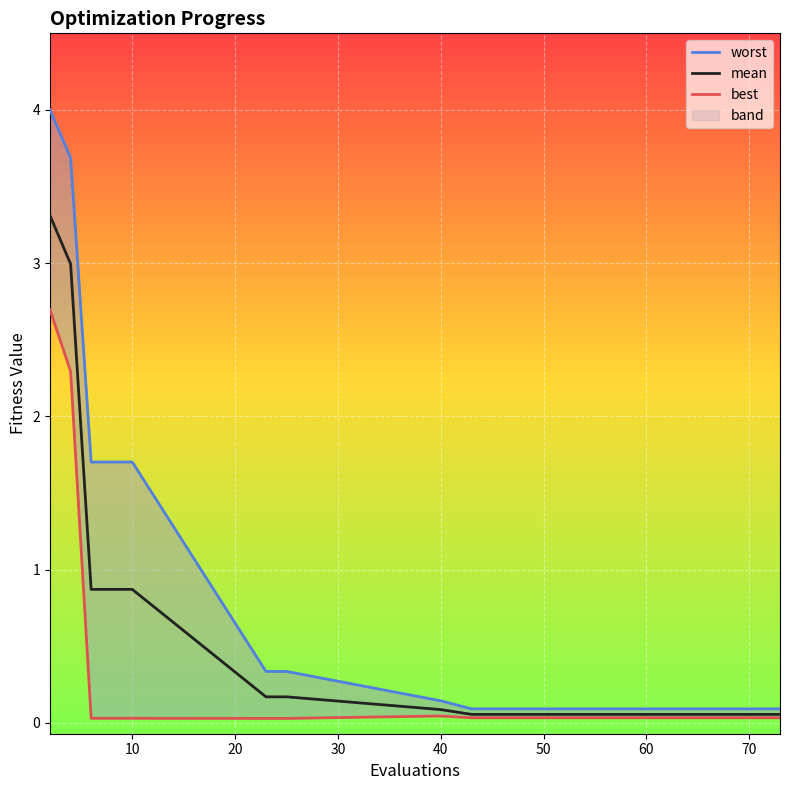

Reading left to right, extract all data points from this chart.

worst: 4.0	3.7	1.7	1.7	1.7	0.3	0.3	0.1	0.1	0.1	0.1	0.1	0.1	0.1	0.1
mean: 3.3	3.0	0.9	0.9	0.9	0.2	0.2	0.1	0.1	0.1	0.1	0.1	0.1	0.1	0.1
best: 2.7	2.3	0.0	0.0	0.0	0.0	0.0	0.0	0.0	0.0	0.0	0.0	0.0	0.0	0.0